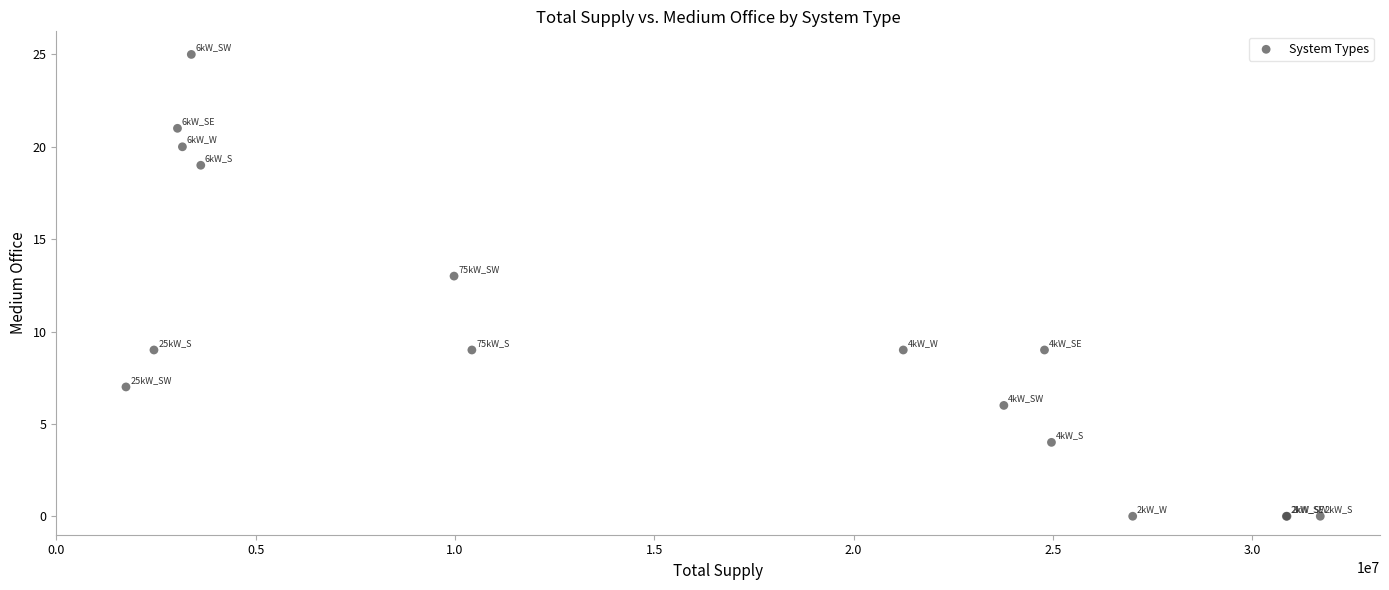

What Y value in the scatter plot is closest to 12?

13